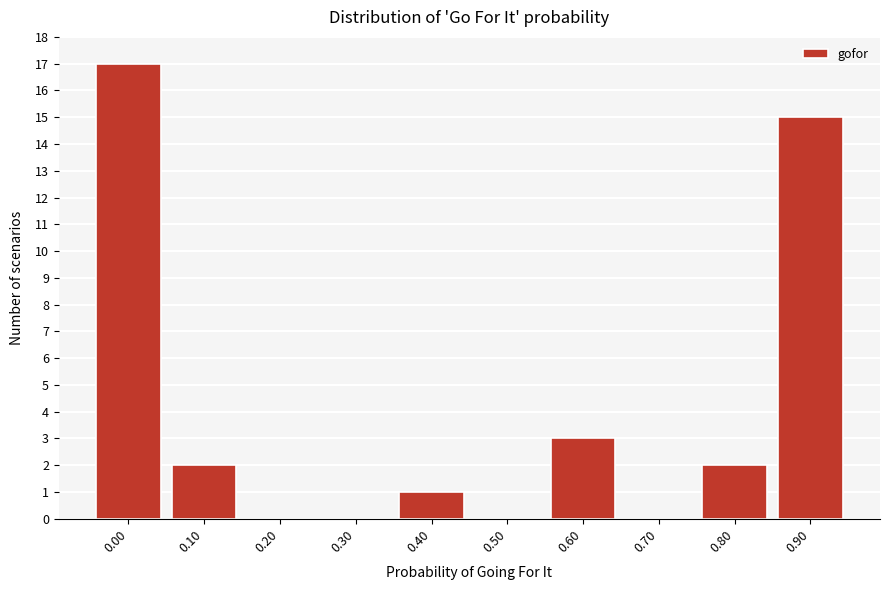

Reading right to left, what are all the values shown in this chart?

0.90=15	0.80=2	0.70=0	0.60=3	0.50=0	0.40=1	0.30=0	0.20=0	0.10=2	0.00=17